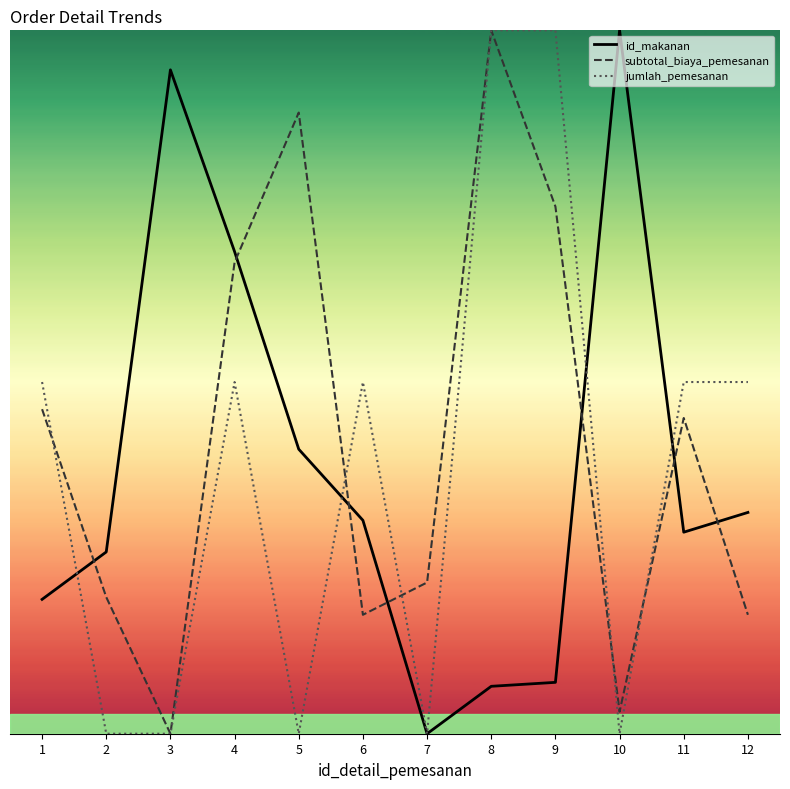

What is the sum of all subtotal_biaya_pemesanan values?

898.5